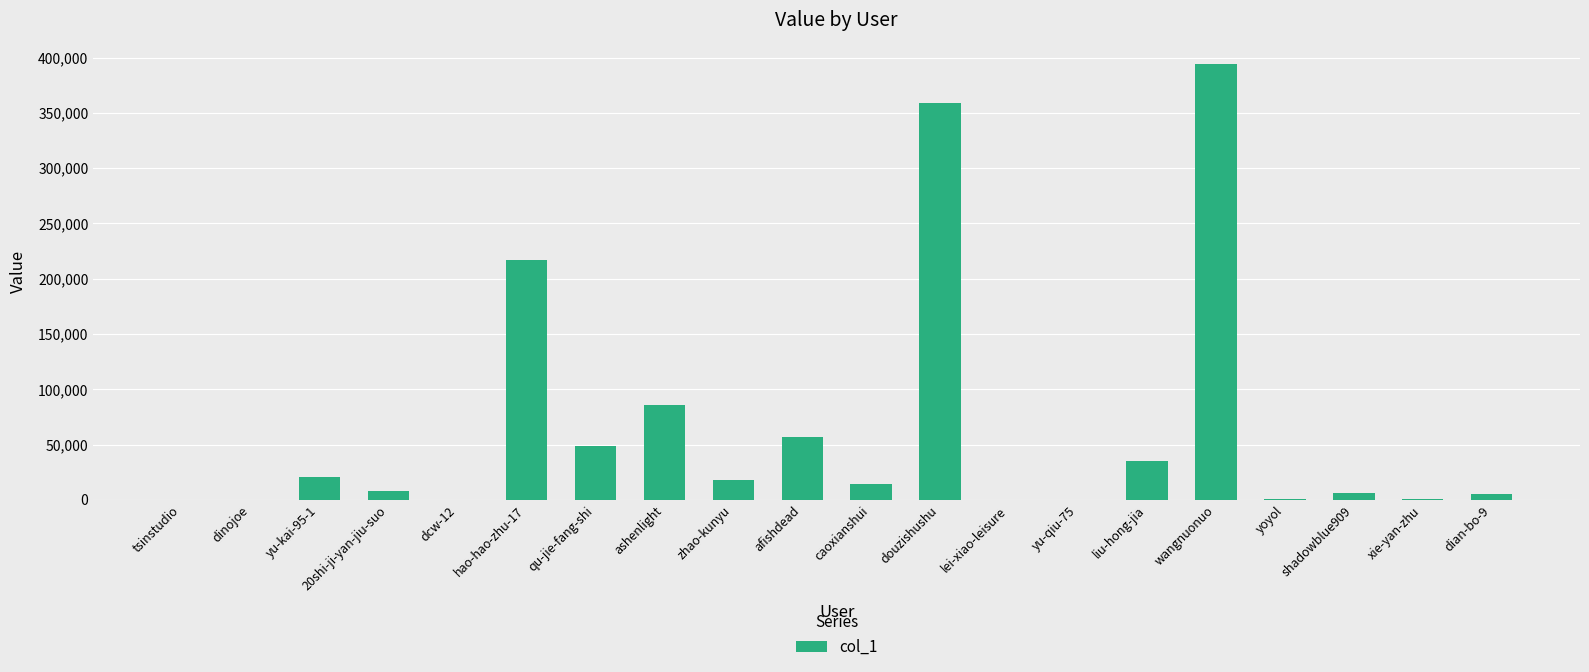

What is the greatest value displayed?

393879